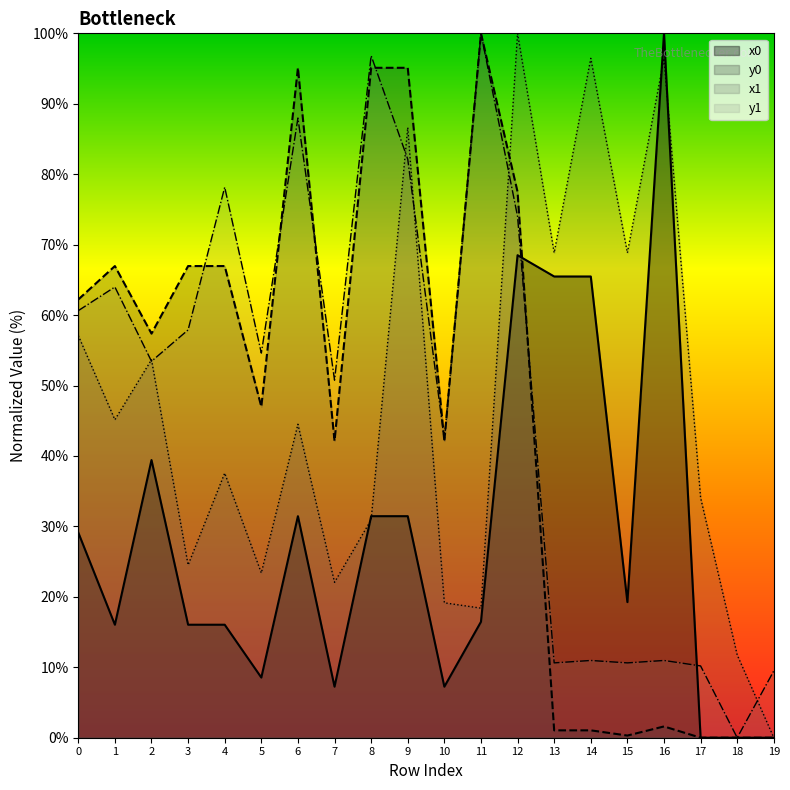

Which series ends up on top after the final intersection of x1 and y1?

y1